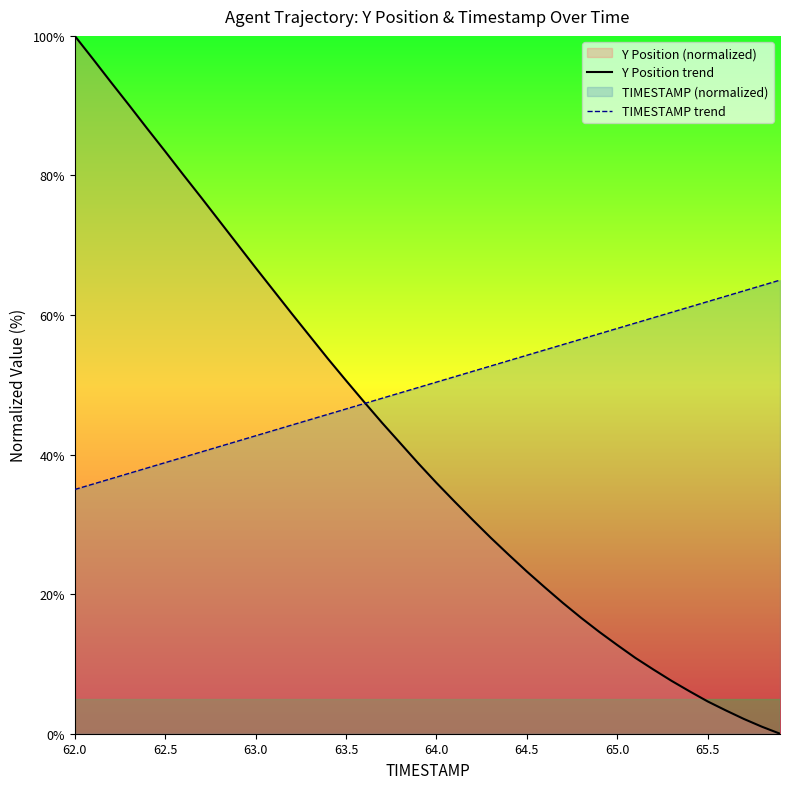

What is the value of the Y Position trend point at the 16th from the left?

50.6